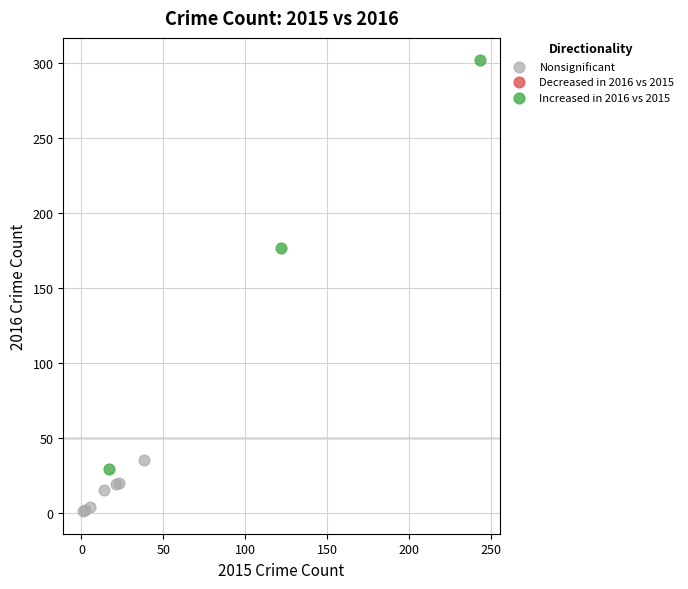

Which series contains the highest Y value?

Increased in 2016 vs 2015